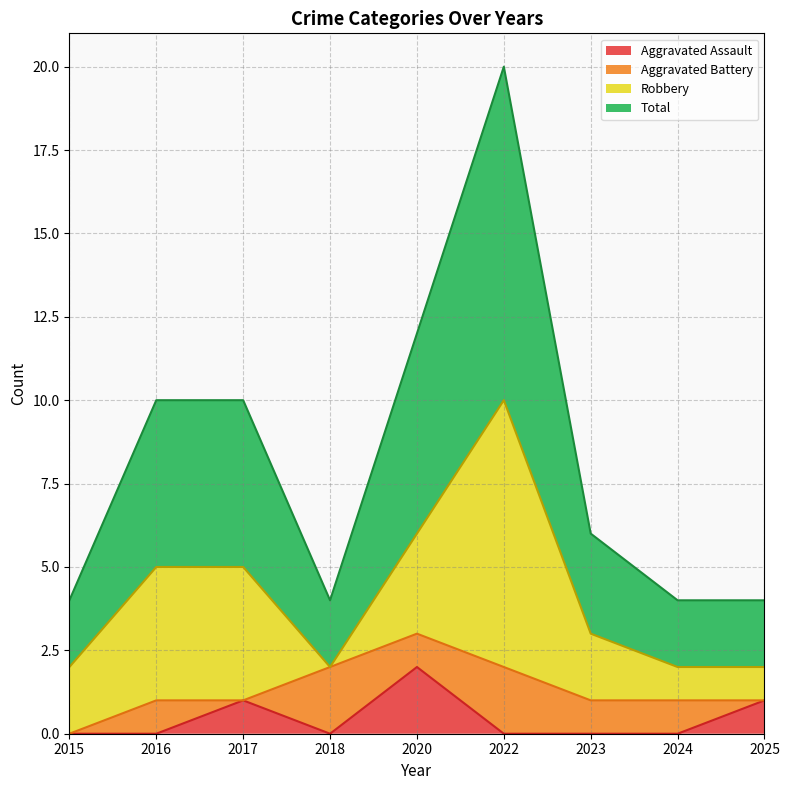

Which category has the highest value in the Total series?

2022